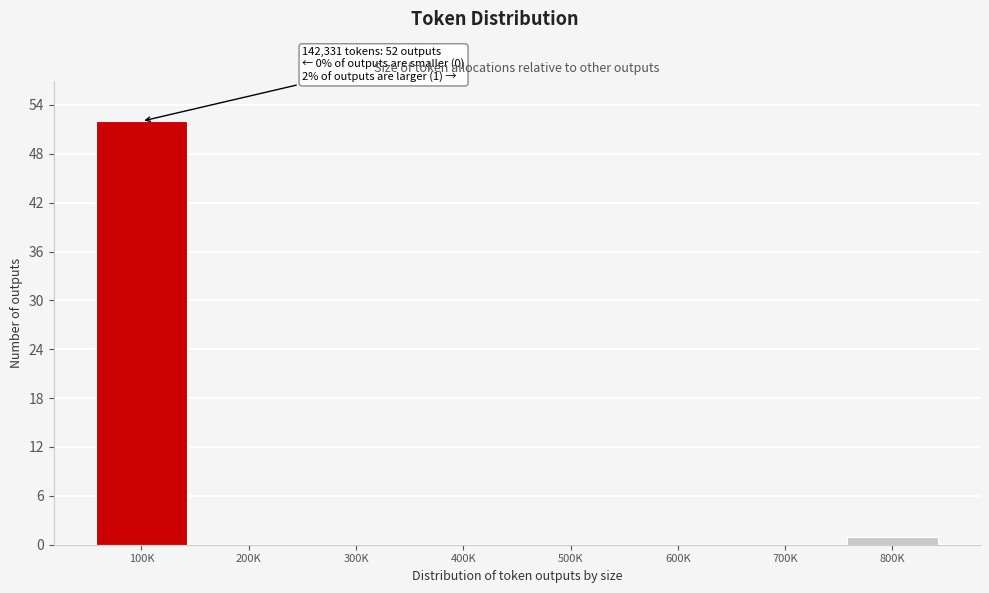

Reading left to right, extract all data points from this chart.

100K=52	200K=0	300K=0	400K=0	500K=0	600K=0	700K=0	800K=1